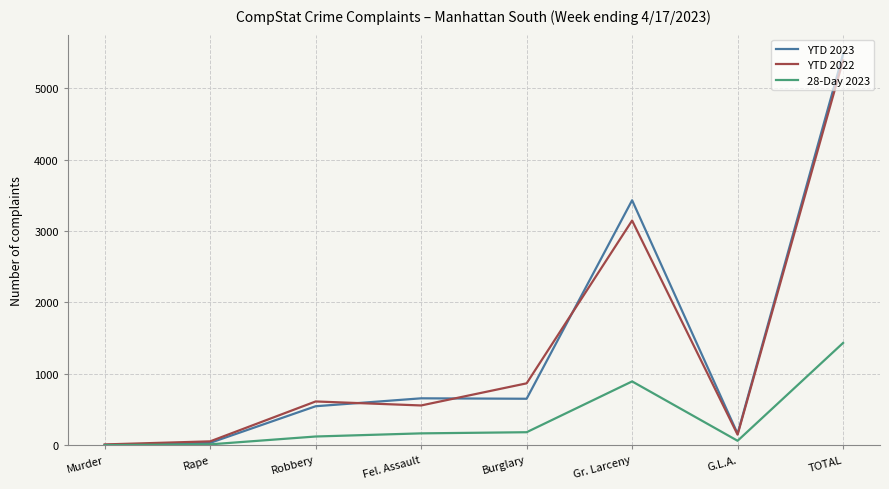

What is the difference between the YTD 2023 values at Burglary and G.L.A.?

489